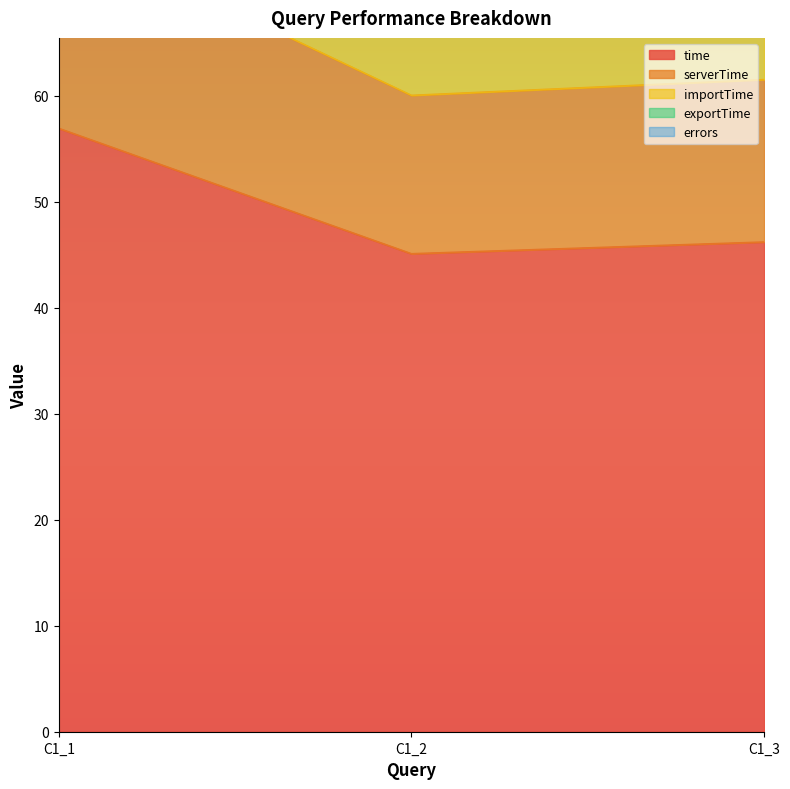

List the series in order of their peak value, highest first.

serverTime, importTime, time